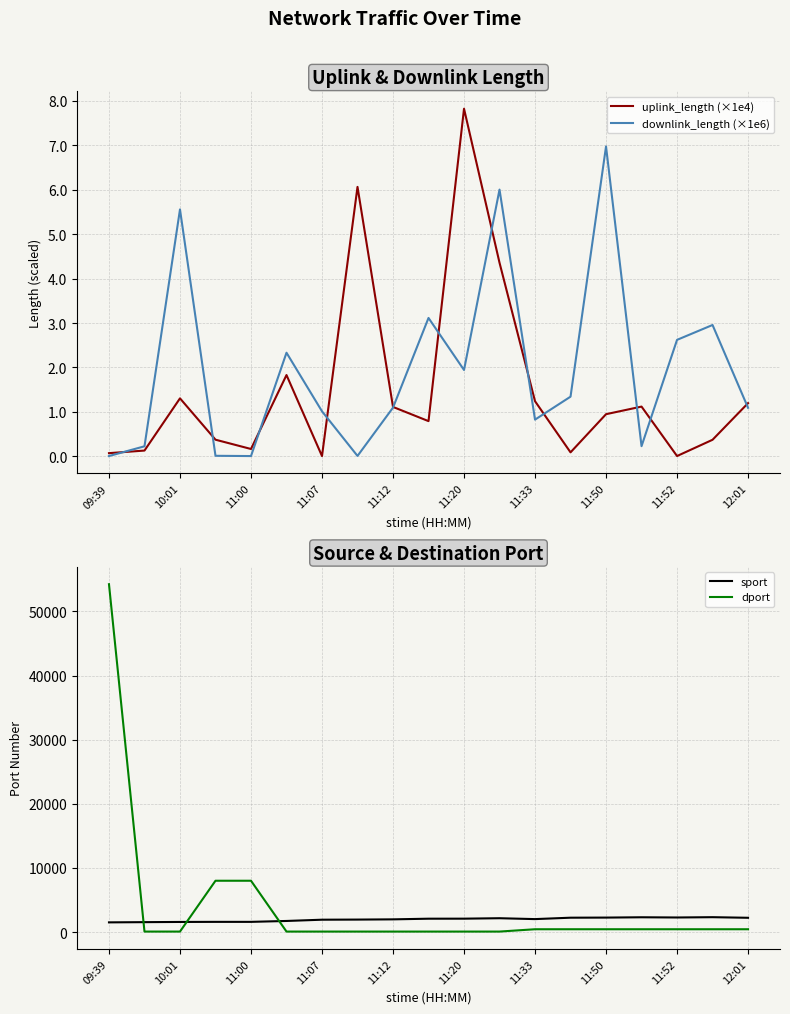

Reading left to right, transcribe all the data shown in this chart.

uplink_length (×1e4): 0.1	0.1	1.3	0.4	0.2	1.8	0.0	6.1	1.1	0.8	7.8	4.4	1.2	0.1	0.9	1.1	0.0	0.4	1.2
downlink_length (×1e6): 0.0	0.2	5.6	0.0	0.0	2.3	1.0	0.0	1.1	3.1	1.9	6.0	0.8	1.3	7.0	0.2	2.6	3.0	1.1
sport: 1515.0	1549.0	1580.0	1594.0	1594.0	1734.0	1930.0	1949.0	1985.0	2087.0	2092.0	2161.0	2024.0	2243.0	2260.0	2309.0	2276.0	2323.0	2230.0
dport: 54238.0	80.0	80.0	8005.0	8005.0	80.0	80.0	80.0	80.0	80.0	80.0	80.0	443.0	443.0	443.0	443.0	443.0	443.0	443.0